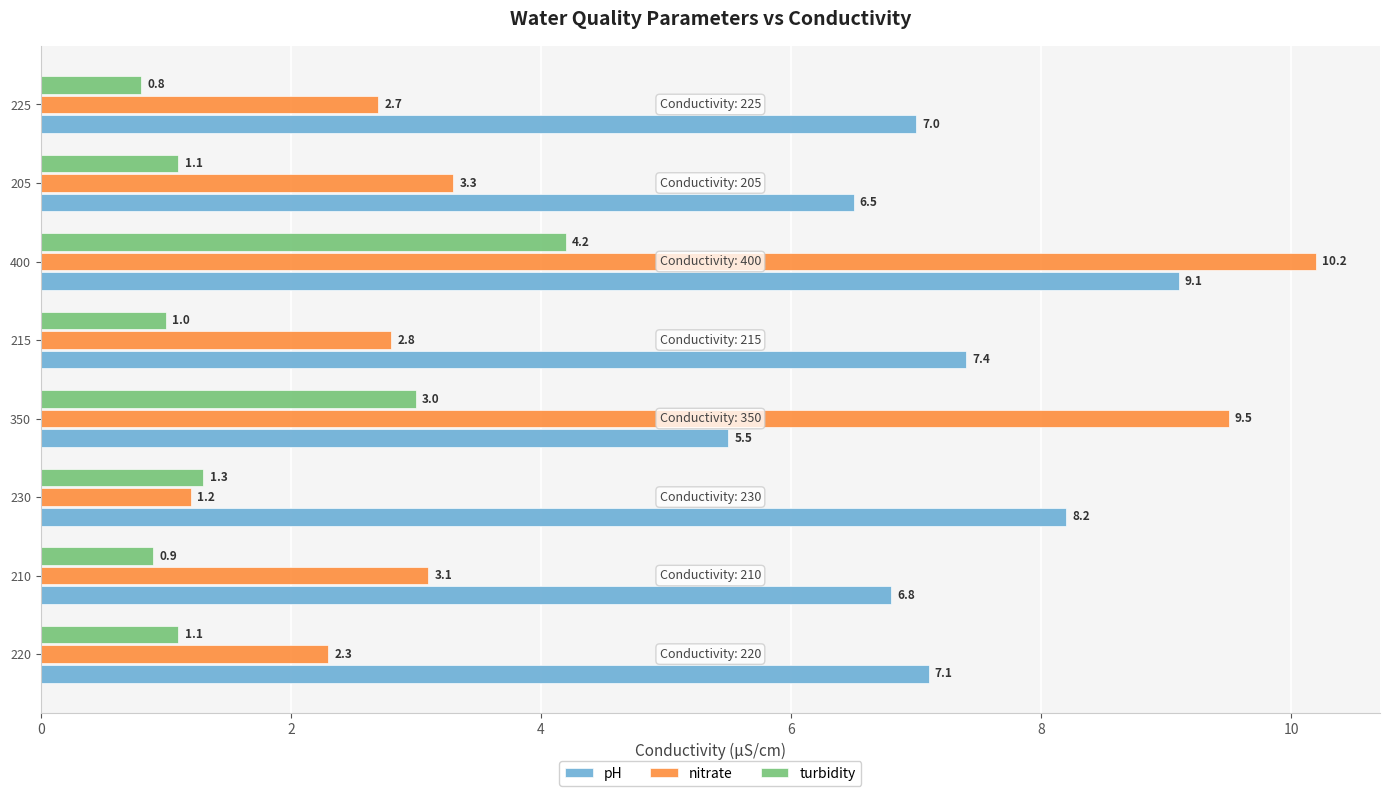

At which category does the chart reach its minimum across all series?

225